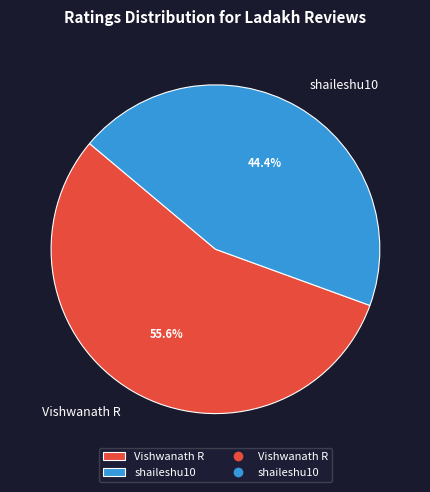

Is it true that shaileshu10 is 44% of the pie?

True